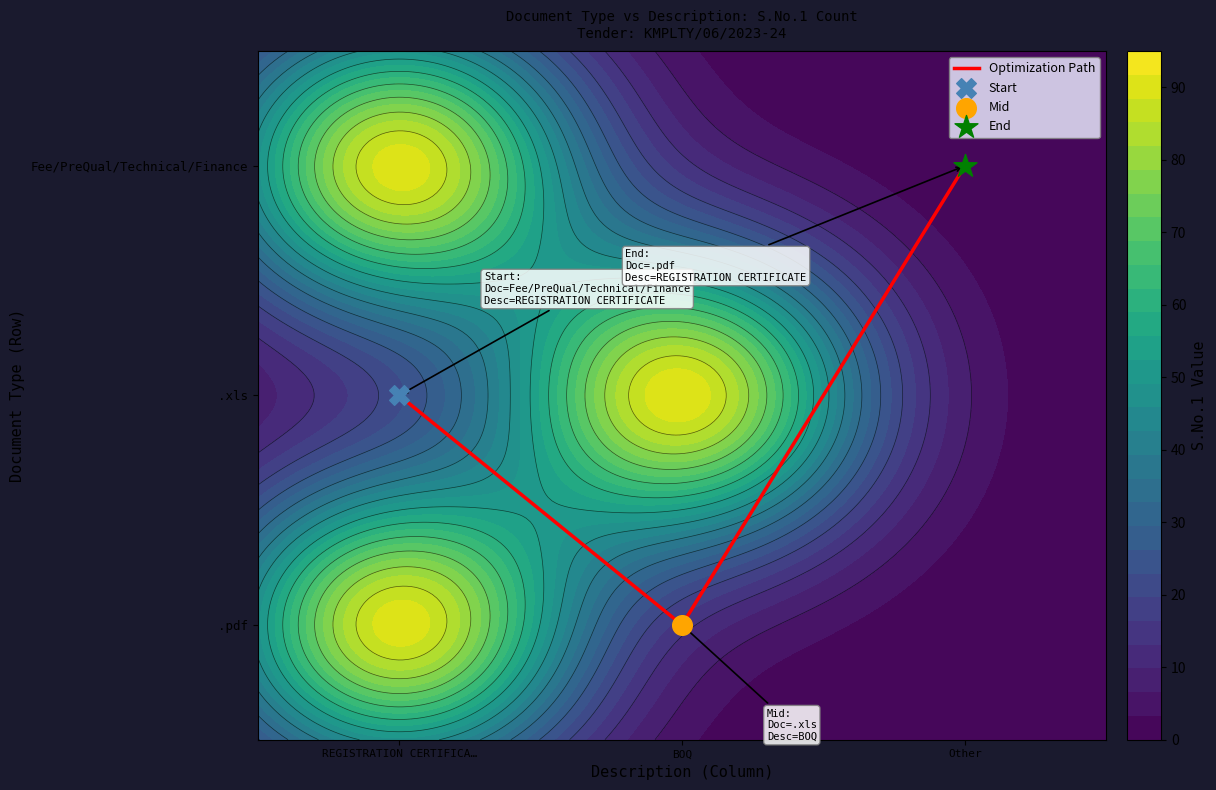

What is the sum of the values at REGISTRATION CERTIFICA… and Other?

4.0